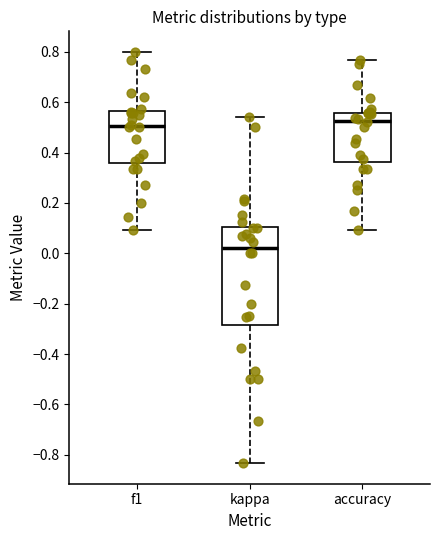

Where is the lower edge of the box for kappa on the y-axis? The values are not printed on the chart, so give them approximately, as read against the axis.

-0.28